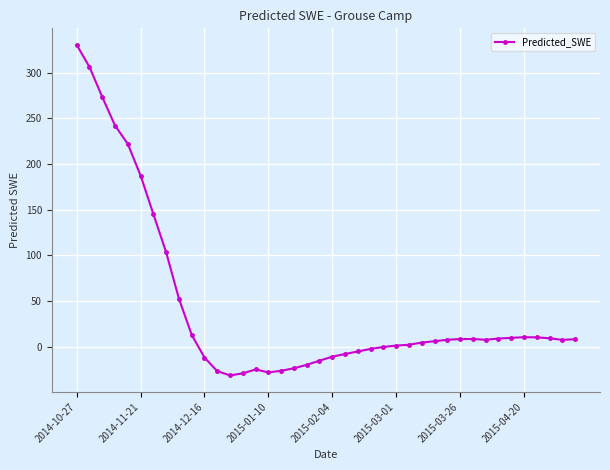

How many categories are shown in the chart?

40